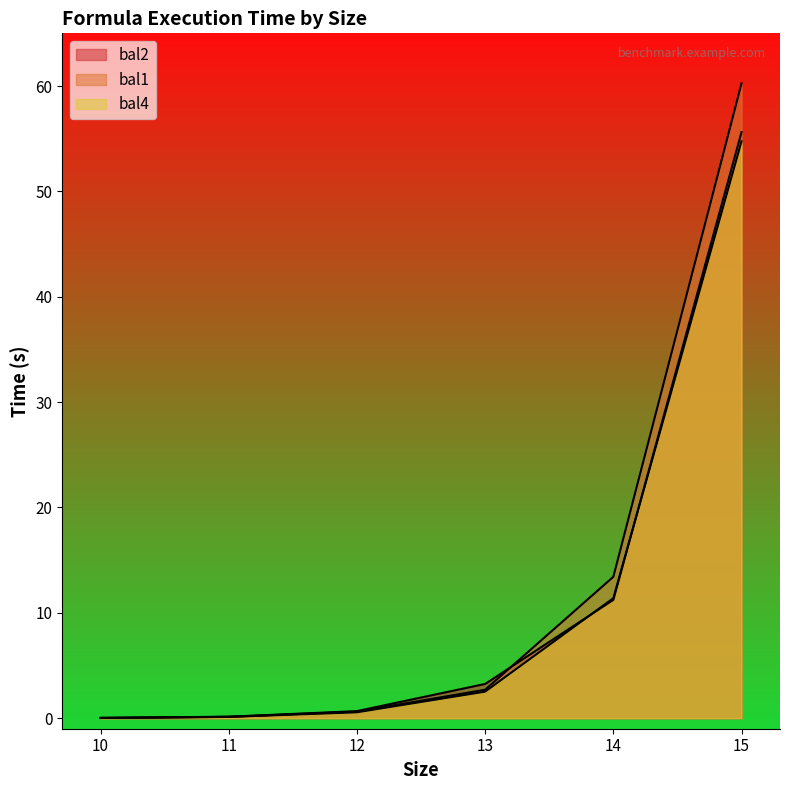

How many values in the bal2 series are below 3?

3